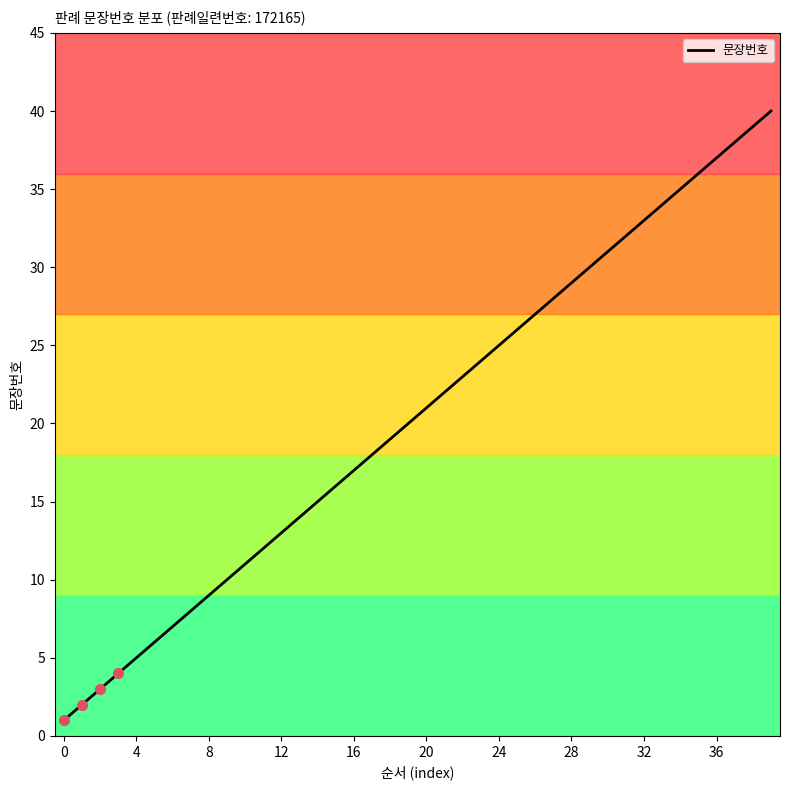

Which label corresponds to the largest value in the chart?

39